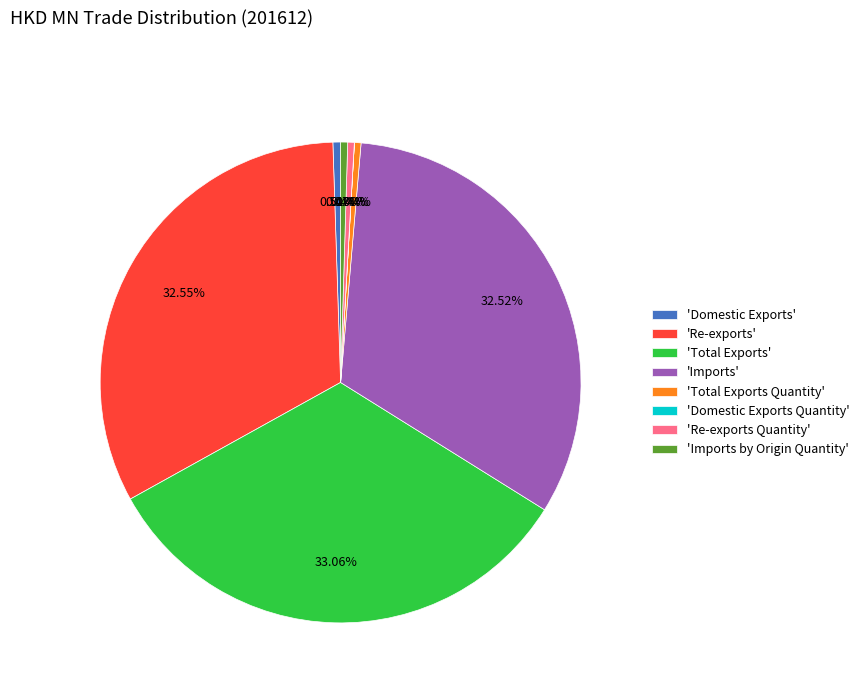

Combined, do 'Imports' and 'Total Exports' account for over 50%?

Yes